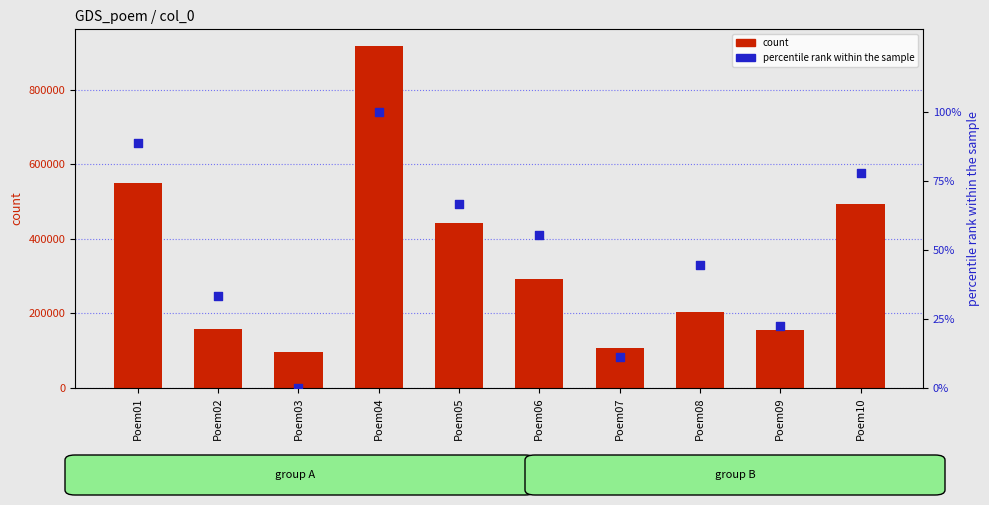

Which series has the widest spread of Y values?

count